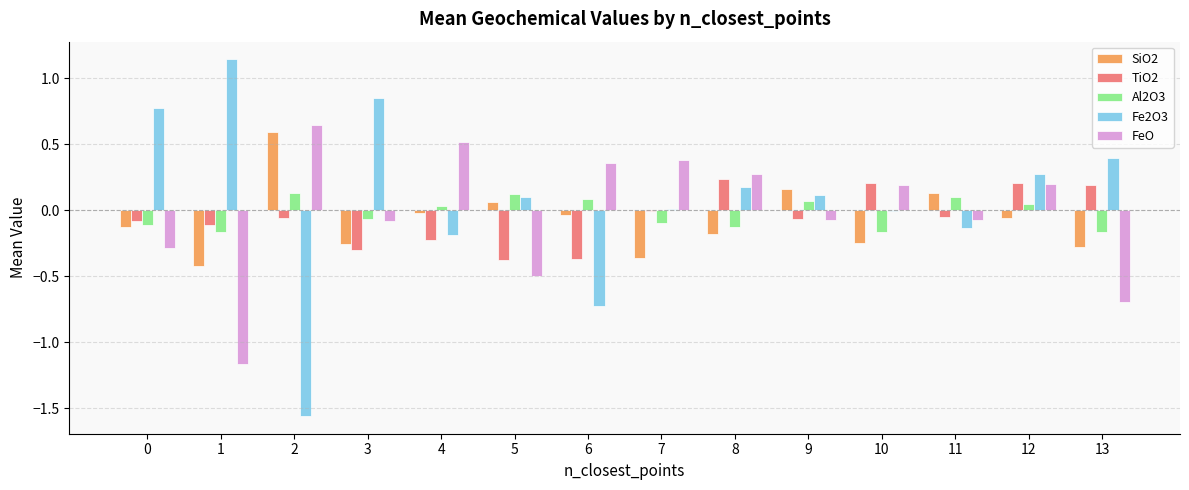

Which series has the largest range (max minus min)?

Fe2O3